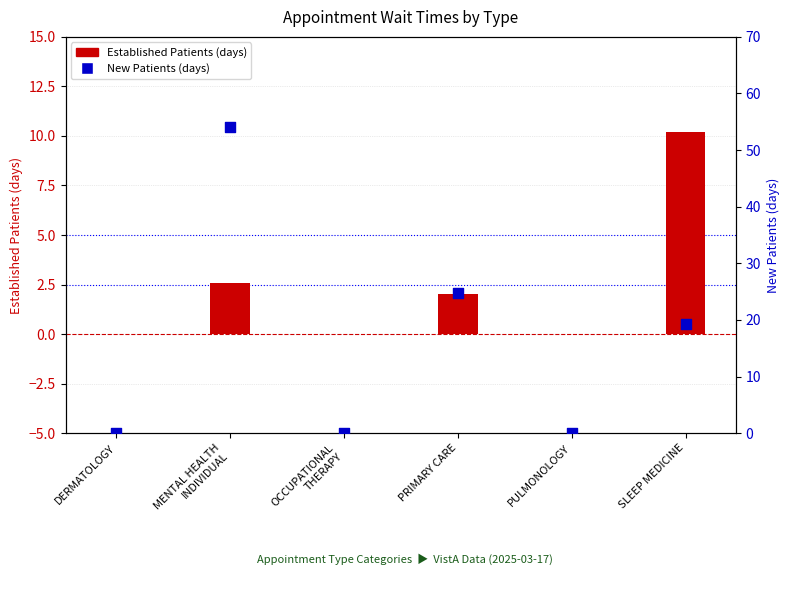

At how many categories does at least one series exceed 37?

1